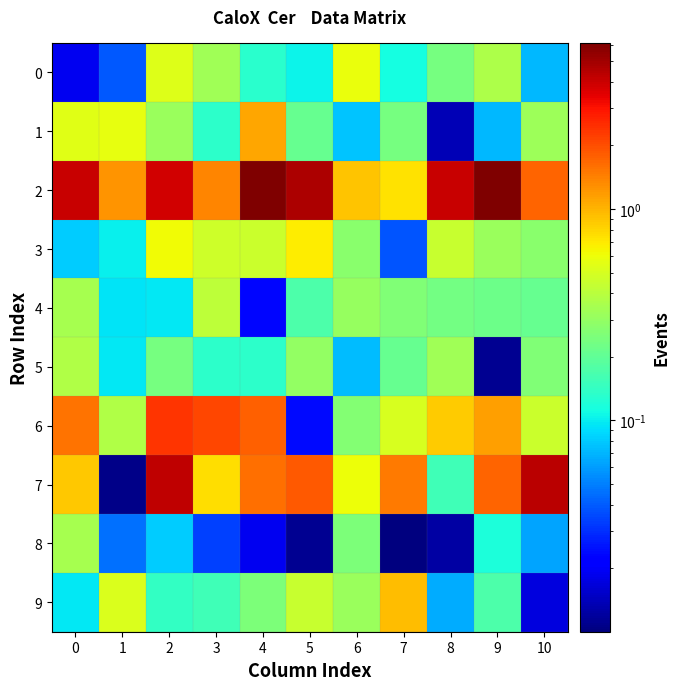

Reading left to right, what are all the values shown in this chart?

0: 0=0.0	1=0.0	2=0.5	3=0.3	4=0.1	5=0.1	6=0.6	7=0.1	8=0.2	9=0.4	10=0.1
1: 0=0.5	1=0.6	2=0.3	3=0.1	4=1.1	5=0.2	6=0.1	7=0.2	8=0.0	9=0.1	10=0.3
2: 0=4.0	1=1.3	2=3.8	3=1.4	4=6.1	5=4.7	6=0.9	7=0.7	8=4.0	9=6.0	10=1.7
3: 0=0.1	1=0.1	2=0.6	3=0.5	4=0.5	5=0.7	6=0.3	7=0.0	8=0.4	9=0.3	10=0.3
4: 0=0.3	1=0.1	2=0.1	3=0.4	4=0.0	5=0.2	6=0.3	7=0.3	8=0.2	9=0.2	10=0.2
5: 0=0.4	1=0.1	2=0.2	3=0.1	4=0.1	5=0.3	6=0.1	7=0.2	8=0.3	9=0.0	10=0.3
6: 0=1.6	1=0.4	2=2.4	3=2.1	4=1.8	5=0.0	6=0.3	7=0.5	8=0.9	9=1.2	10=0.5
7: 0=0.9	1=0.0	2=4.2	3=0.8	4=1.6	5=1.8	6=0.6	7=1.5	8=0.2	9=1.7	10=4.3
8: 0=0.3	1=0.0	2=0.1	3=0.0	4=0.0	5=0.0	6=0.3	7=0.0	8=0.0	9=0.1	10=0.1
9: 0=0.1	1=0.5	2=0.1	3=0.2	4=0.3	5=0.5	6=0.3	7=0.9	8=0.1	9=0.2	10=0.0